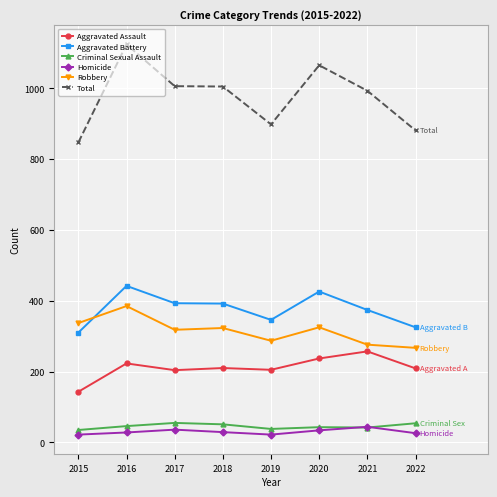

The Criminal Sexual Assault series shows 51 at 2018. True or false?

True